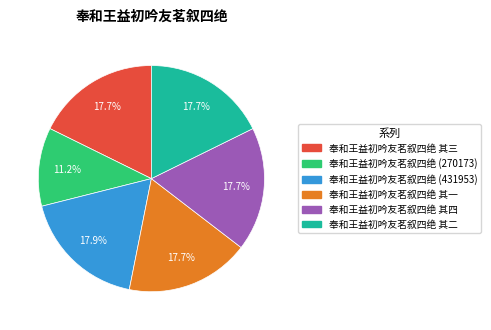

To the nearest percent, what is the difference between the largest and smallest slice percentages?

7%